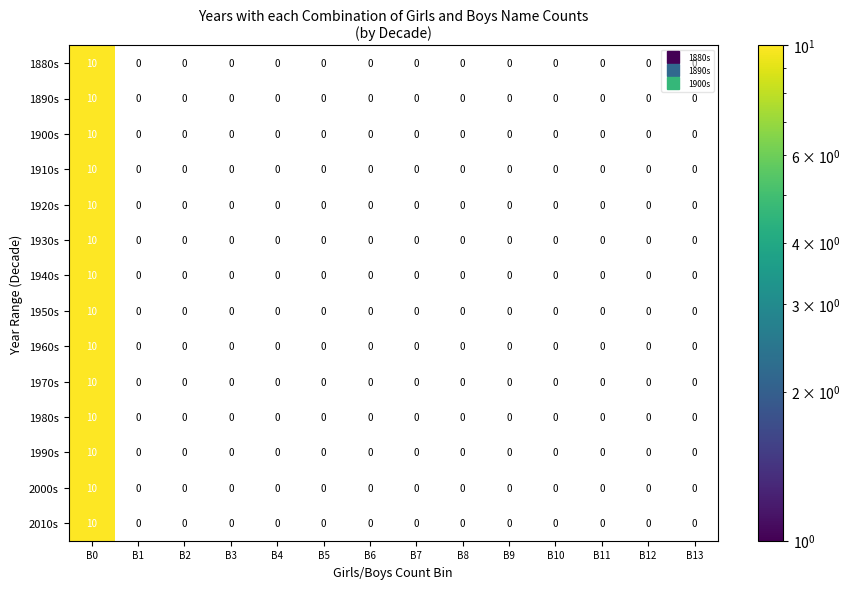

What is the difference between the maximum and minimum values in the 1950s series?

10